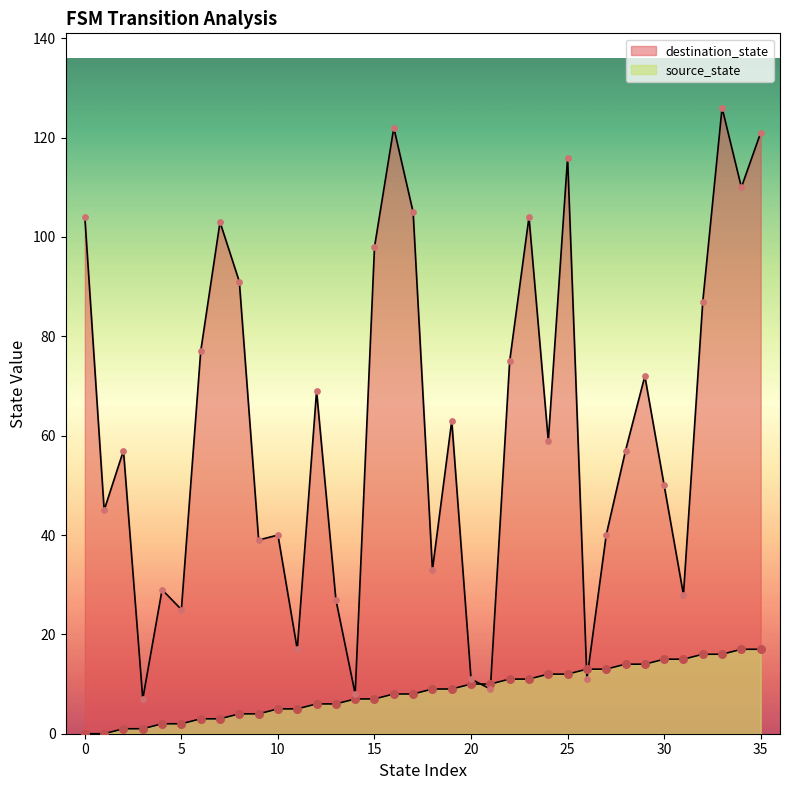

At which category is the sum across all series the highest?

33